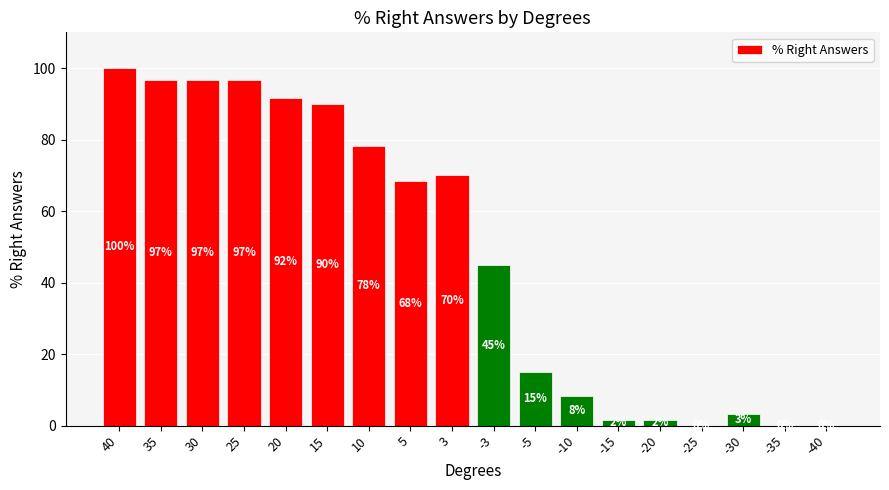

What is the sum of all values?

863.3